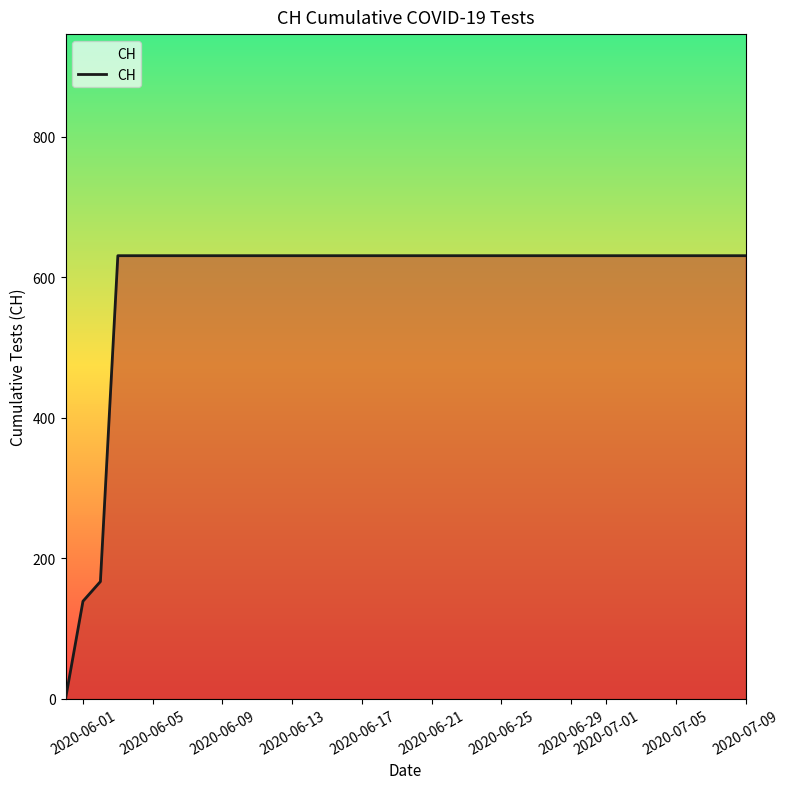

Does the chart have visible grid lines?

No